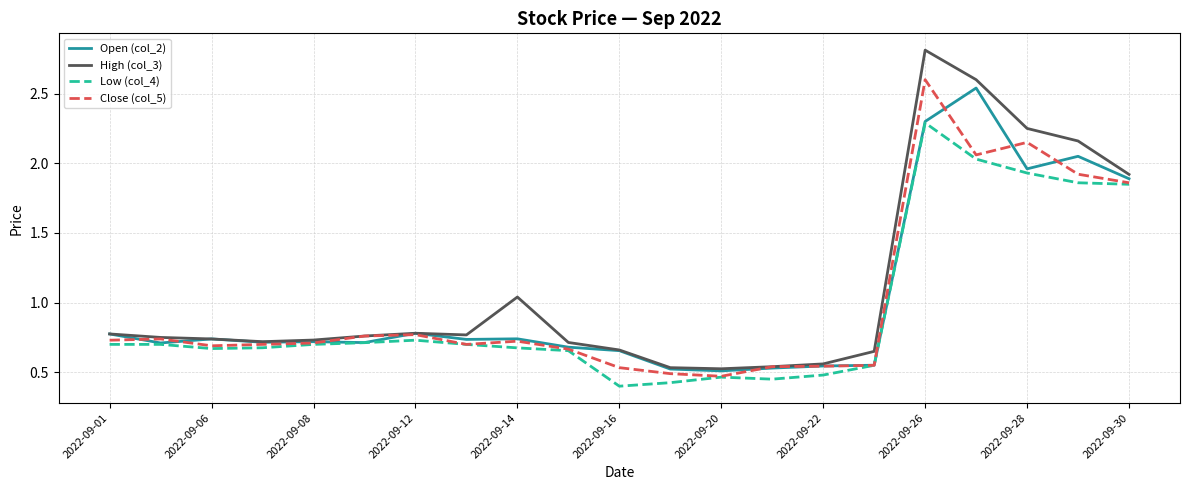

How many lines are shown in the chart?

4